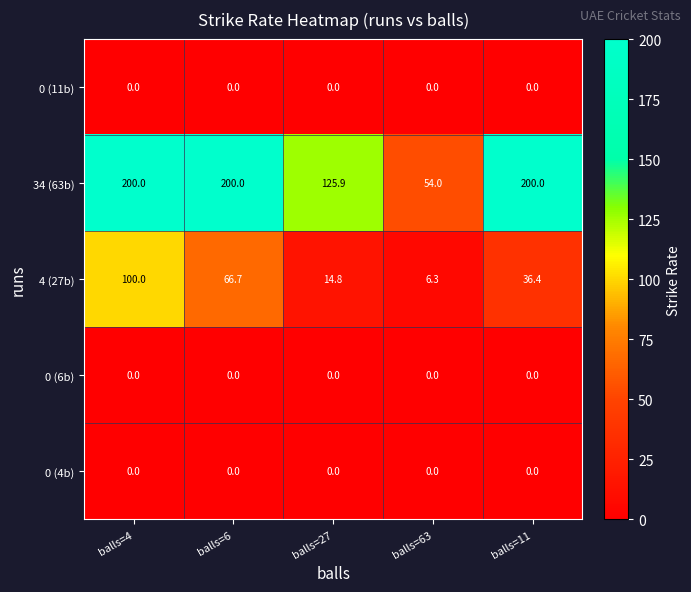

Which category has the lowest value in the 34 (63b) series?

balls=63